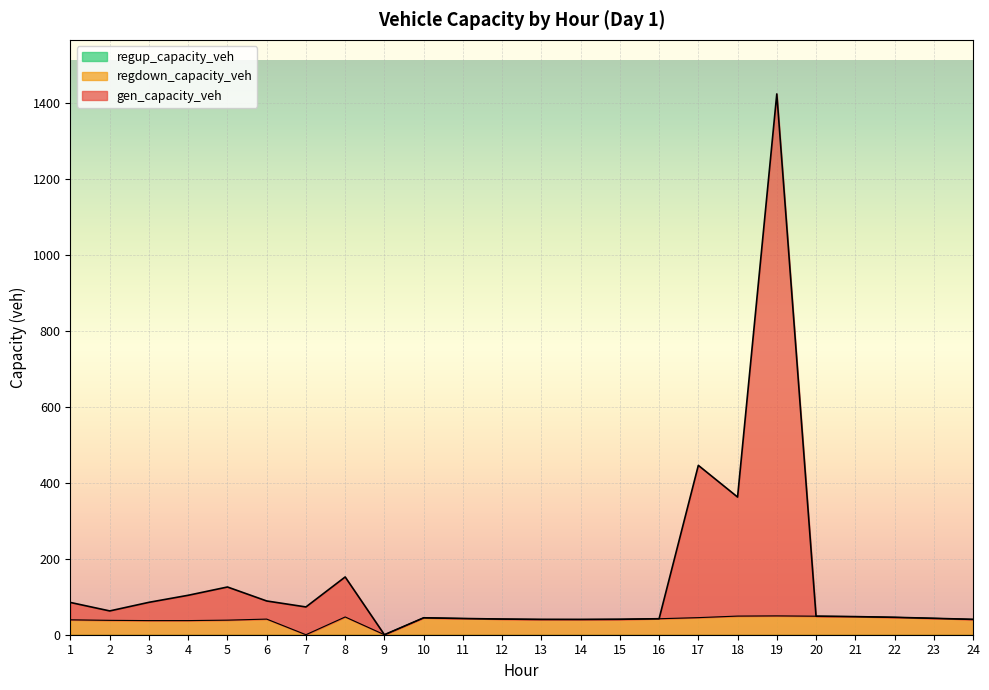

Count the number of categories in the chart.

24